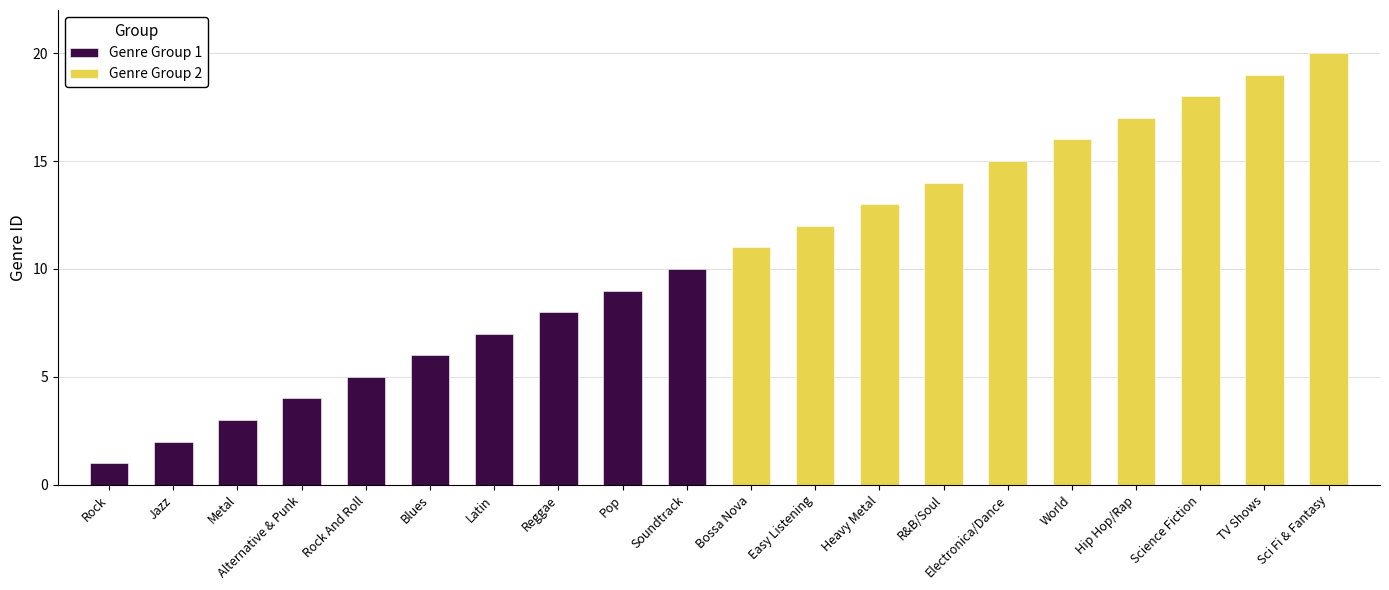

Rank the series by their maximum value, from lowest to highest.

Genre Group 1, Genre Group 2